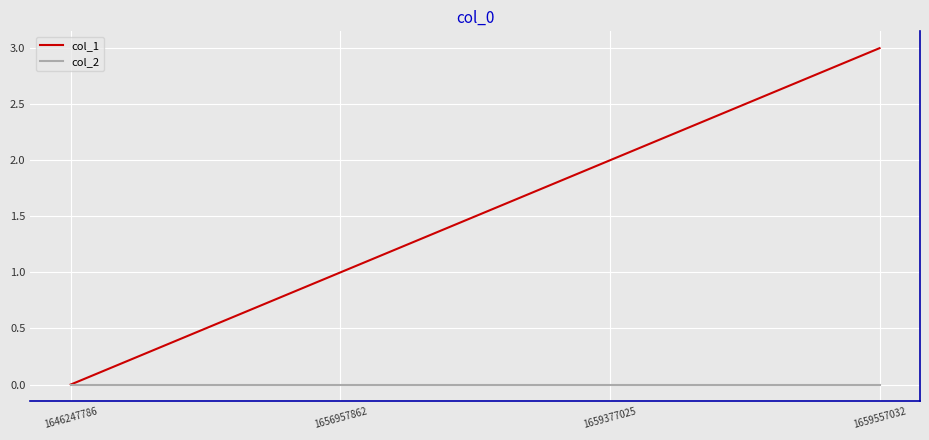

How many series are shown in this chart?

2